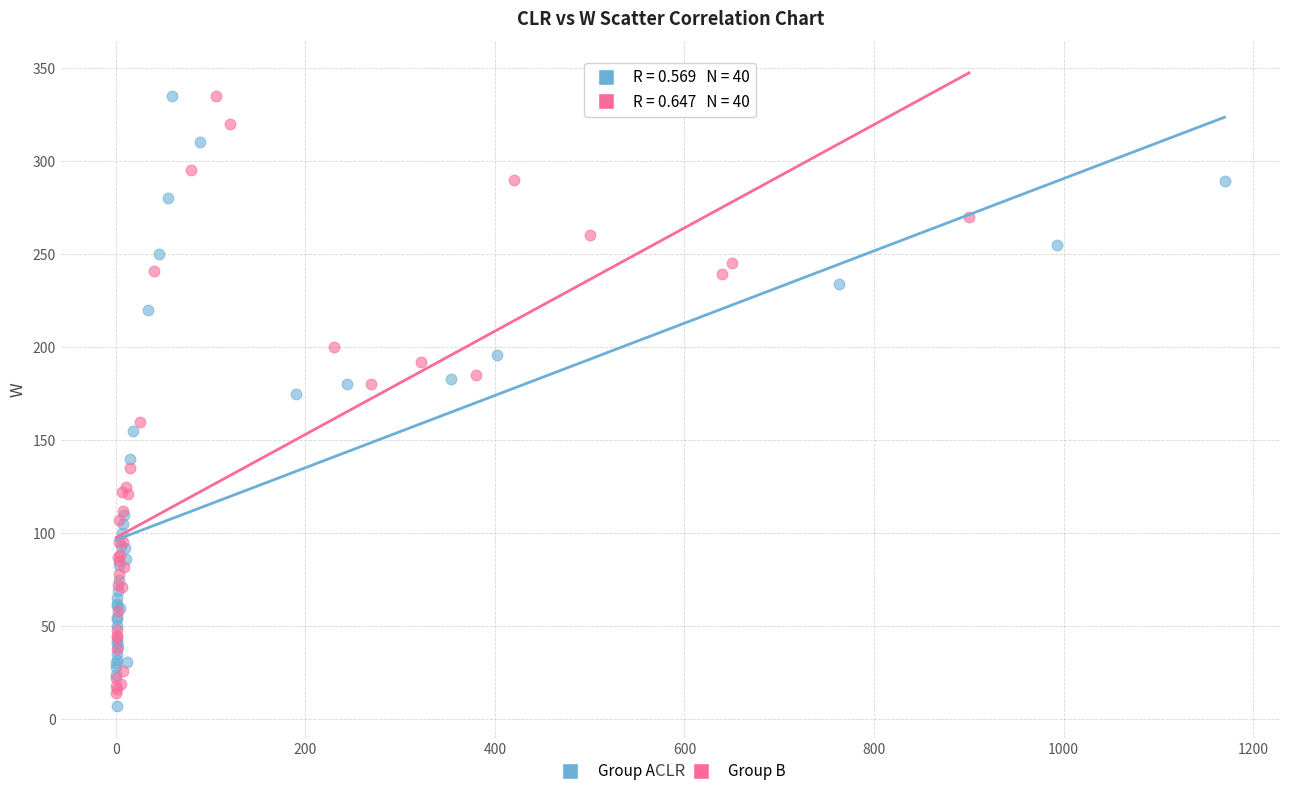

What are all the series names shown in the legend?

Group A, Group B